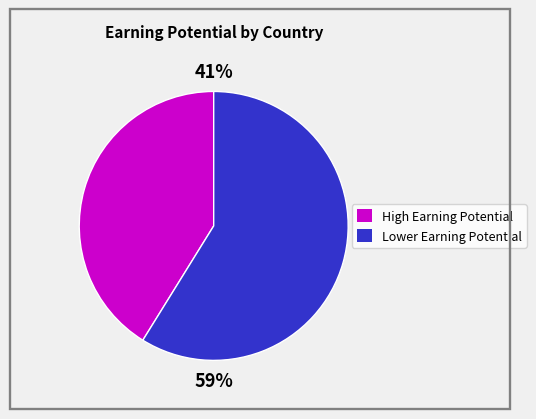

Is there any slice that represents more than half of the pie?

Yes